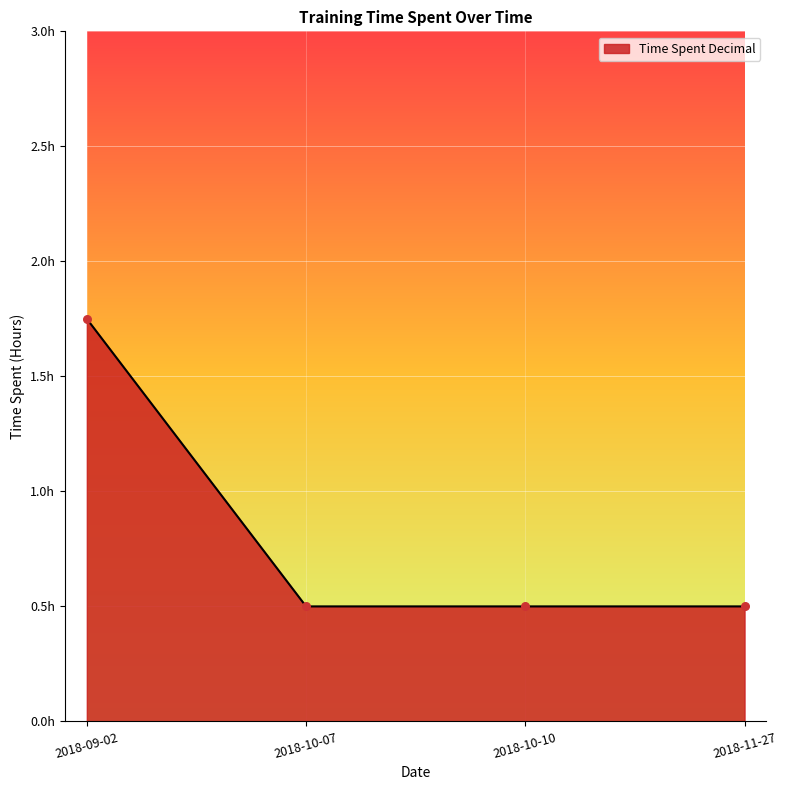

What is the change in value from 2018-09-02 to 2018-10-07?

-1.2